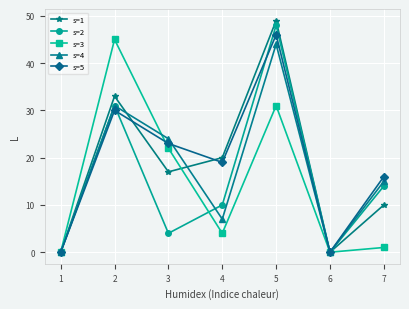

In s=3, how many points are lower than both neighbors (excluding endpoints)?

2